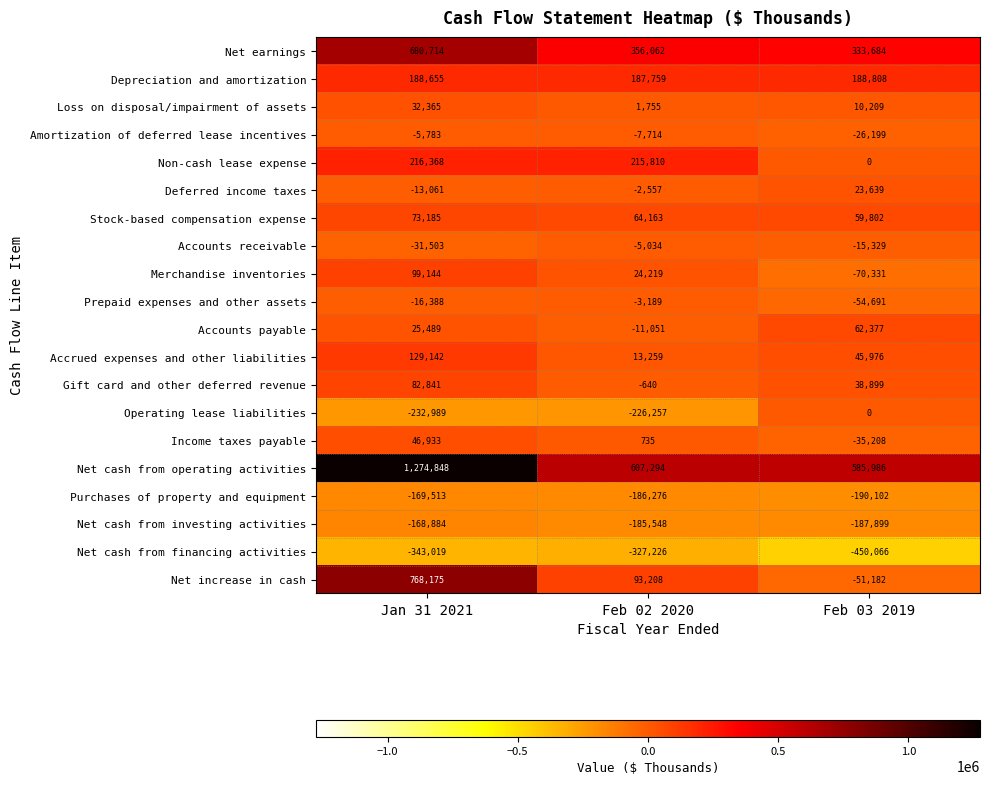

Which series has the largest total across all categories?

Net cash from operating activities